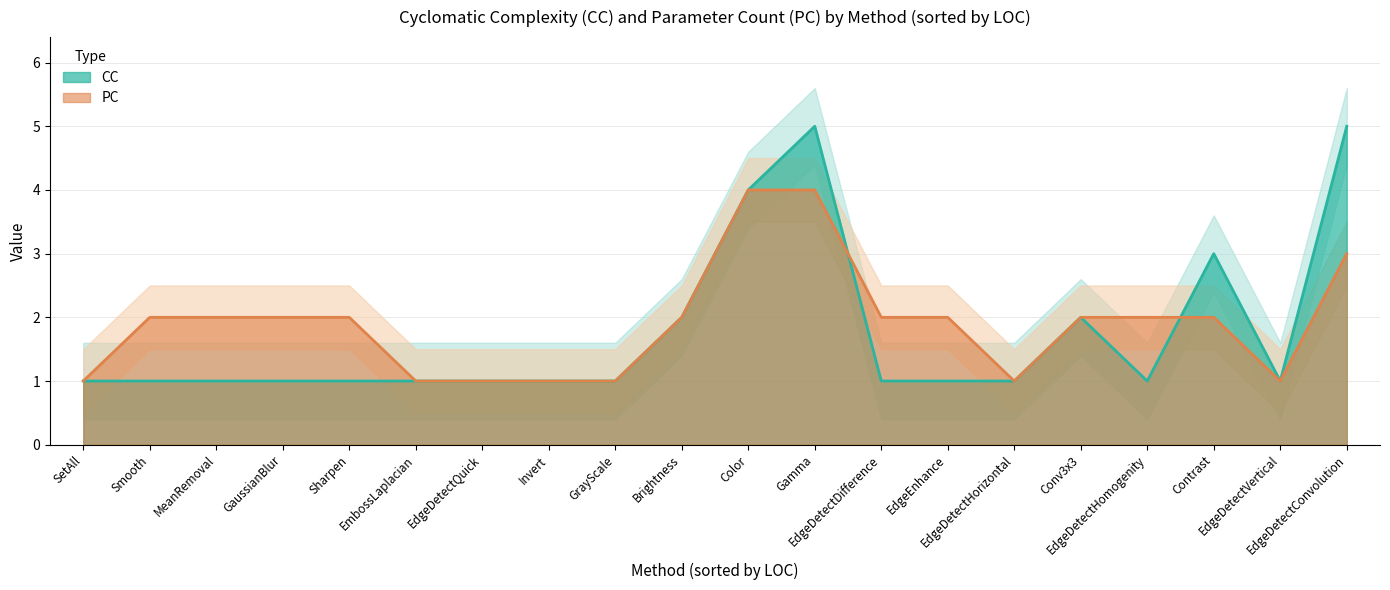

What is the difference between the maximum and minimum values in the PC series?

3